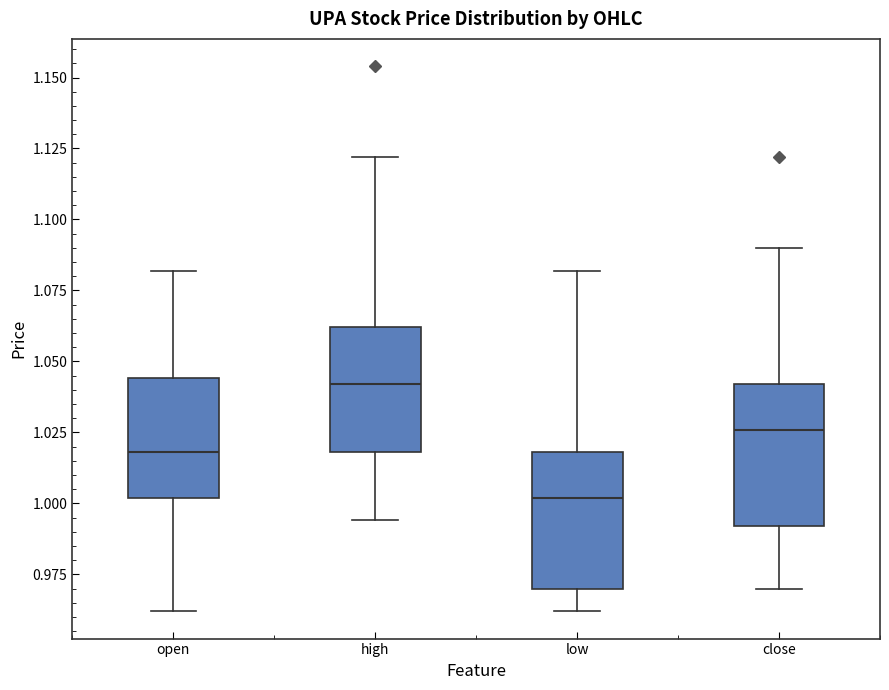

Reading left to right, transcribe this box plot: for each box, give where its median line is, the range the box spans, and where its two whiskers end, as read against the y-axis. The values are not printed on the chart, so give them approximately, as read against the axis.

open: median 1.020, box 1.000 to 1.045, whiskers 0.960 to 1.080
high: median 1.040, box 1.020 to 1.060, whiskers 0.995 to 1.120
low: median 1.000, box 0.970 to 1.020, whiskers 0.960 to 1.080
close: median 1.025, box 0.990 to 1.040, whiskers 0.970 to 1.090